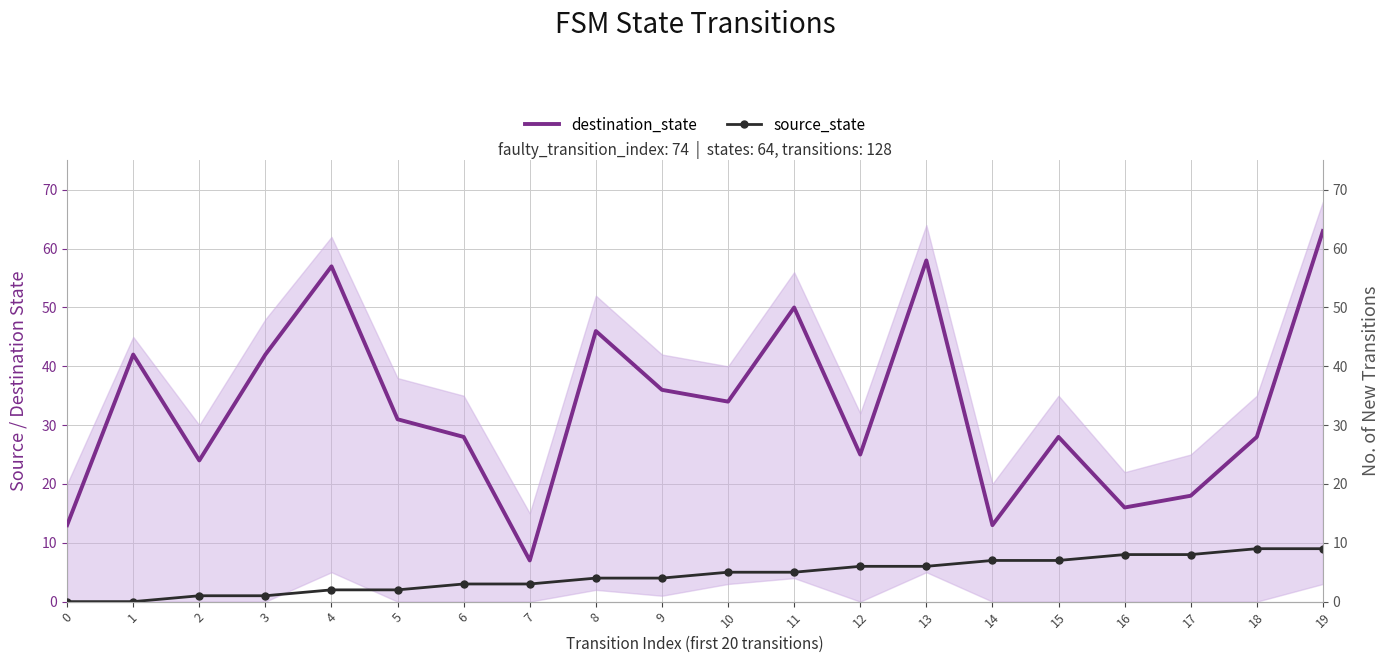

Reading left to right, what are all the values shown in this chart?

destination_state: 0=13	1=42	2=24	3=42	4=57	5=31	6=28	7=7	8=46	9=36	10=34	11=50	12=25	13=58	14=13	15=28	16=16	17=18	18=28	19=63
source_state: 0=0	1=0	2=1	3=1	4=2	5=2	6=3	7=3	8=4	9=4	10=5	11=5	12=6	13=6	14=7	15=7	16=8	17=8	18=9	19=9